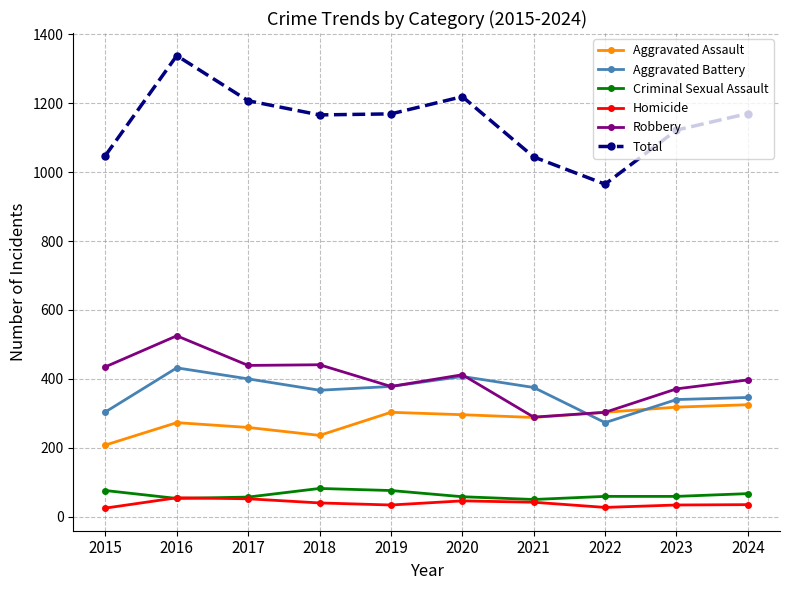

What is the maximum value shown in the chart?

1338